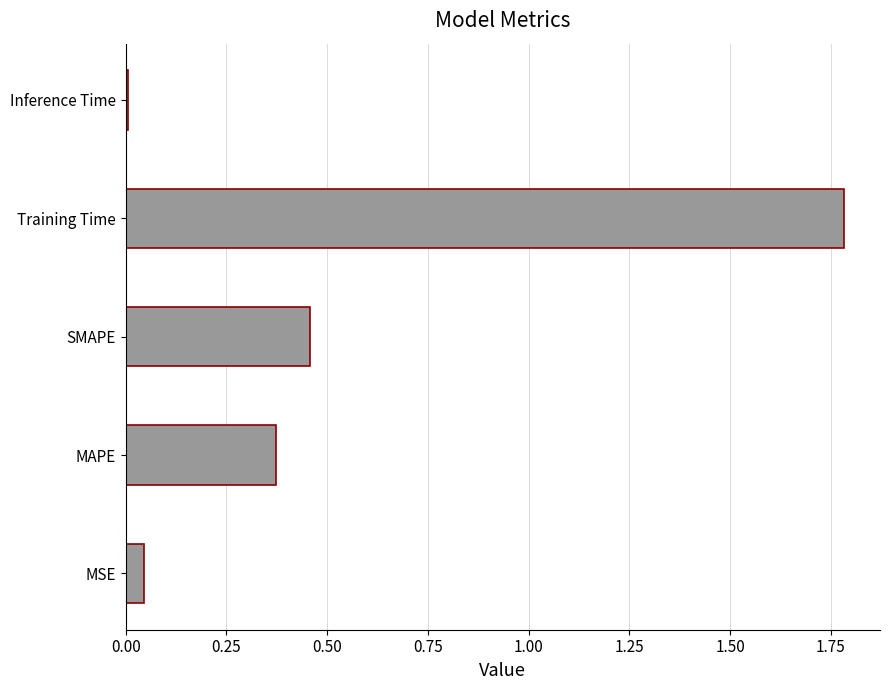

List the labels in order of value, largest first.

Training Time, SMAPE, MAPE, MSE, Inference Time